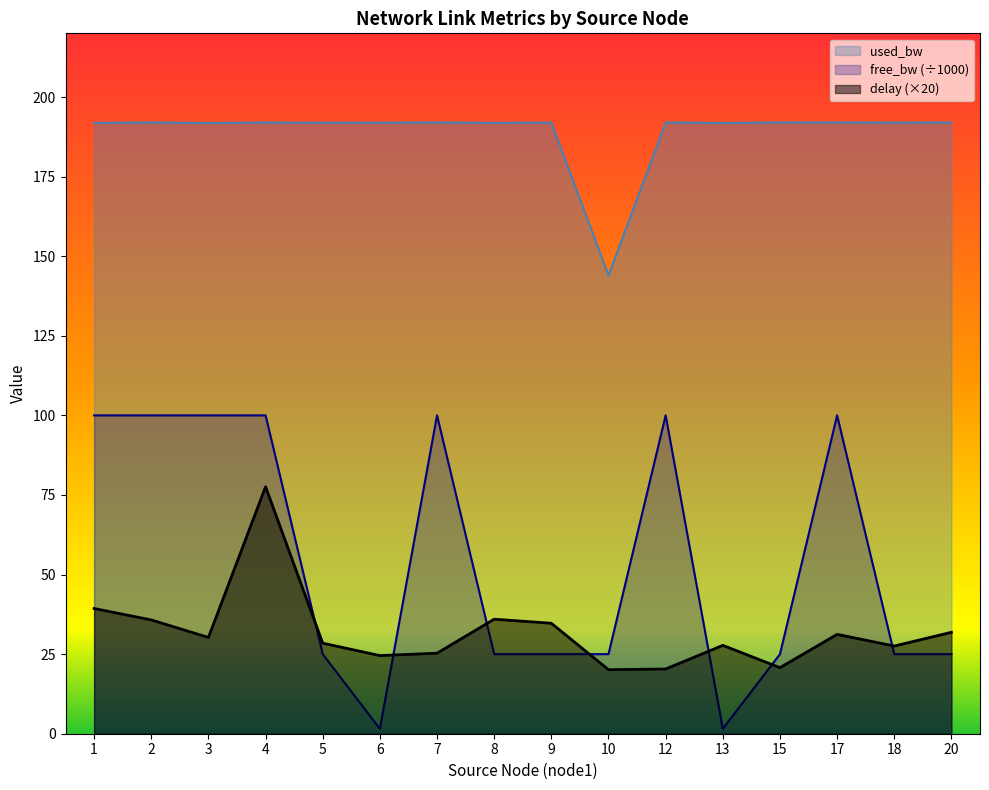

Does the chart display data point markers on the line(s)?

No